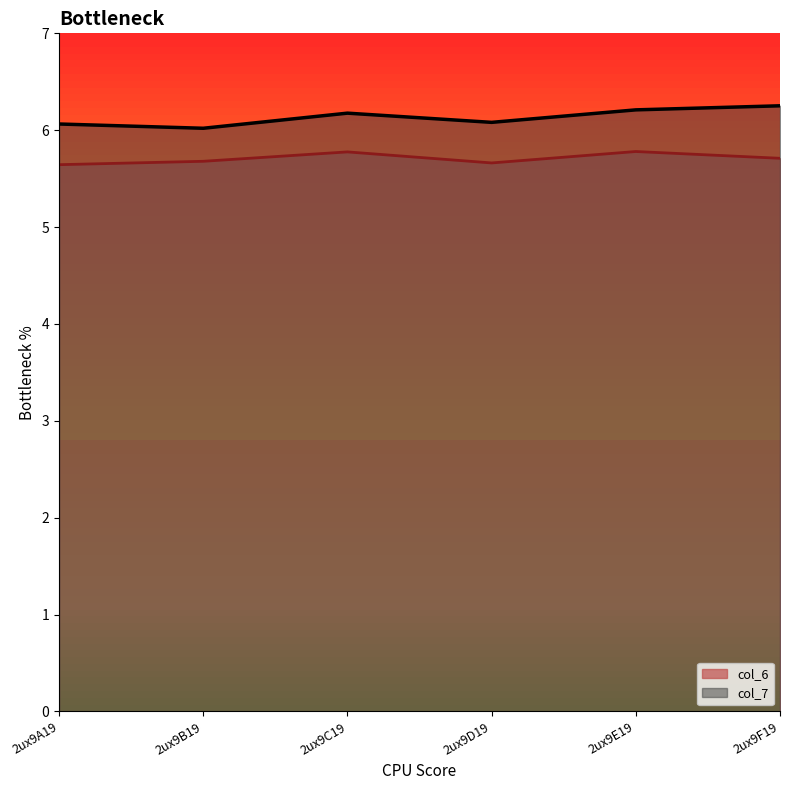

At which label does col_7 reach its minimum?

2ux9B19